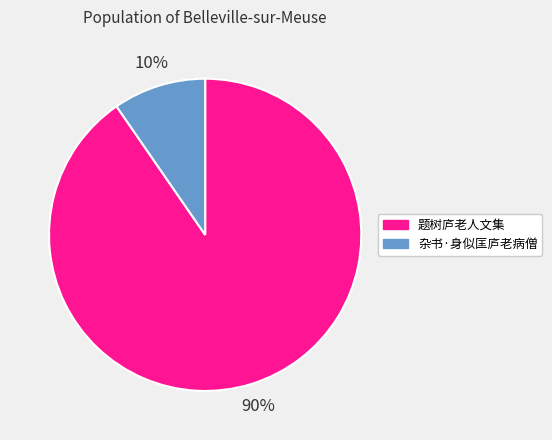

What is the majority slice?

题树庐老人文集